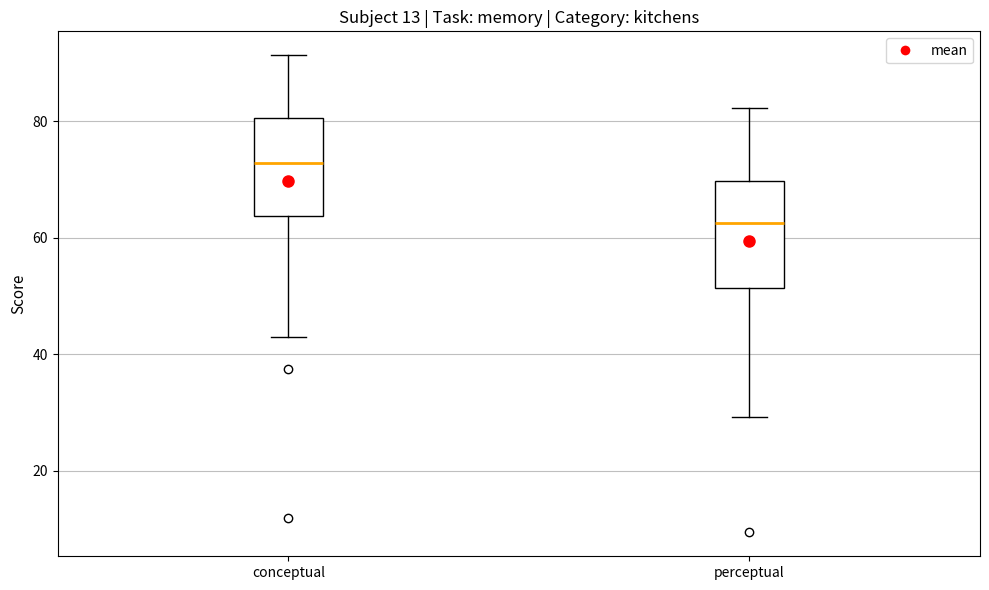

Reading left to right, read every box against the y-axis: the position of its median line, the range the box covers, and the ends of its whiskers. The values are not printed on the chart, so give them approximately, as read against the axis.

conceptual: median 72, box 64 to 80, whiskers 44 to 92
perceptual: median 62, box 52 to 70, whiskers 30 to 82